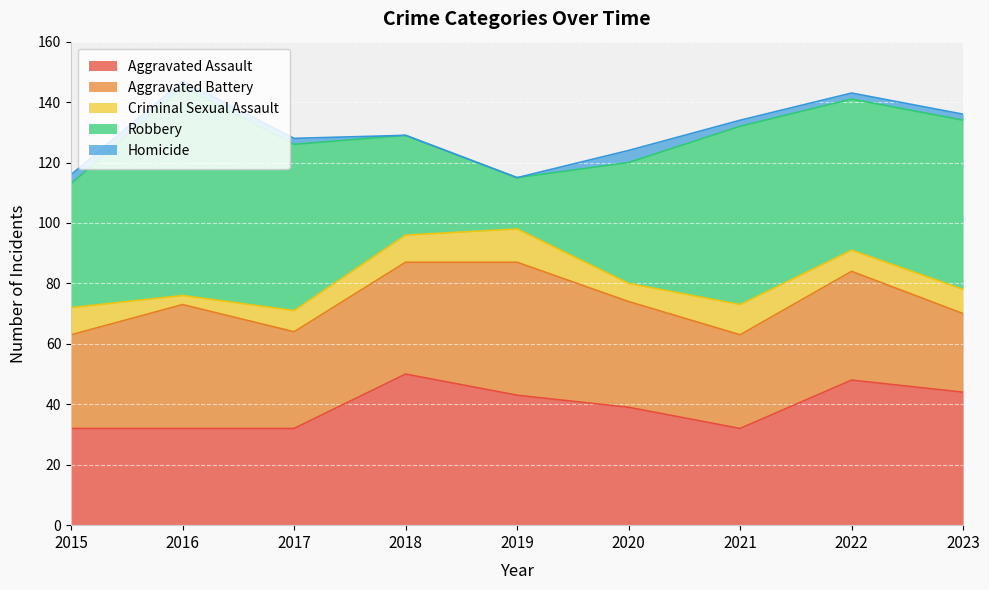

The value of Homicide at 2016 is 1. True or false?

False